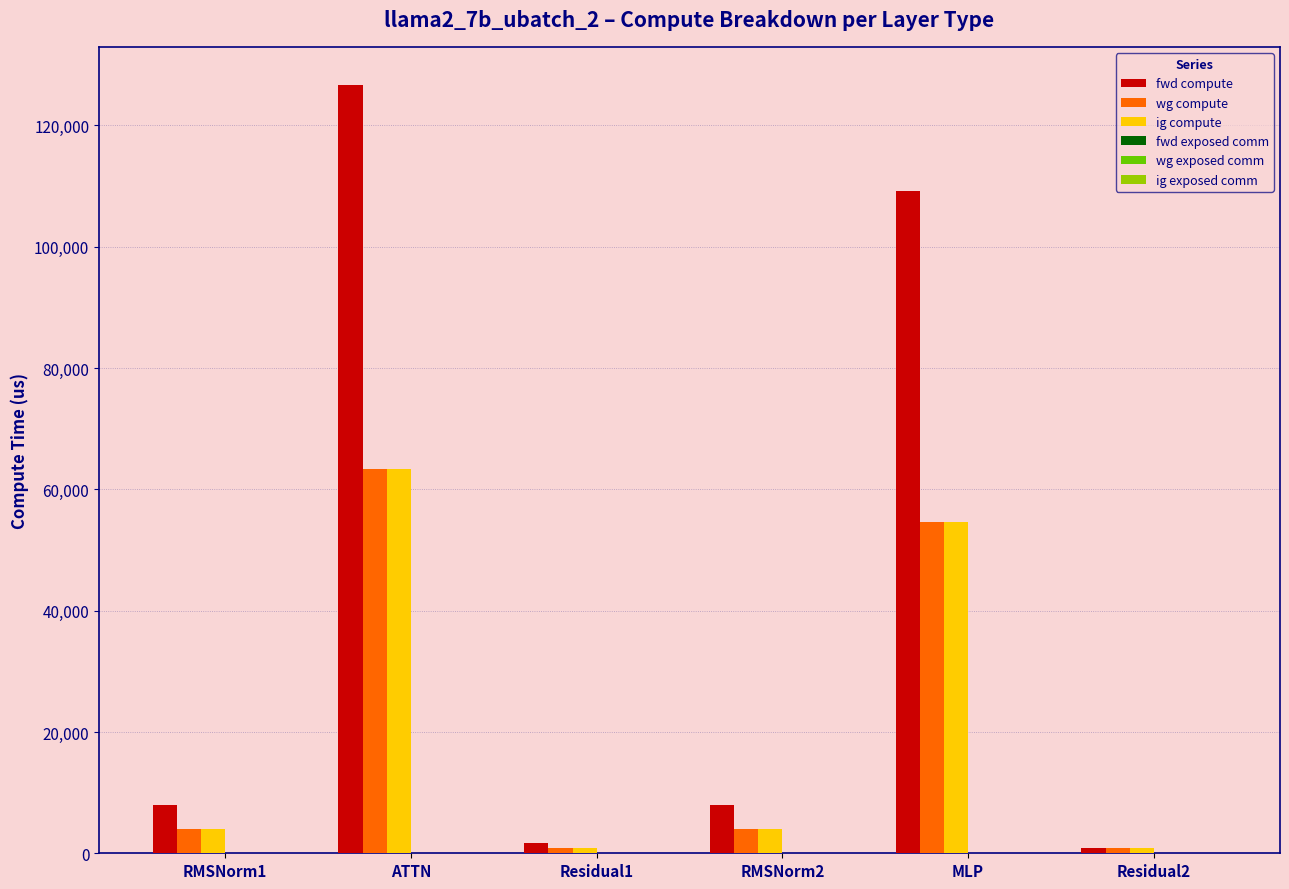

The value of ig compute at ATTN is 63319.2. True or false?

True